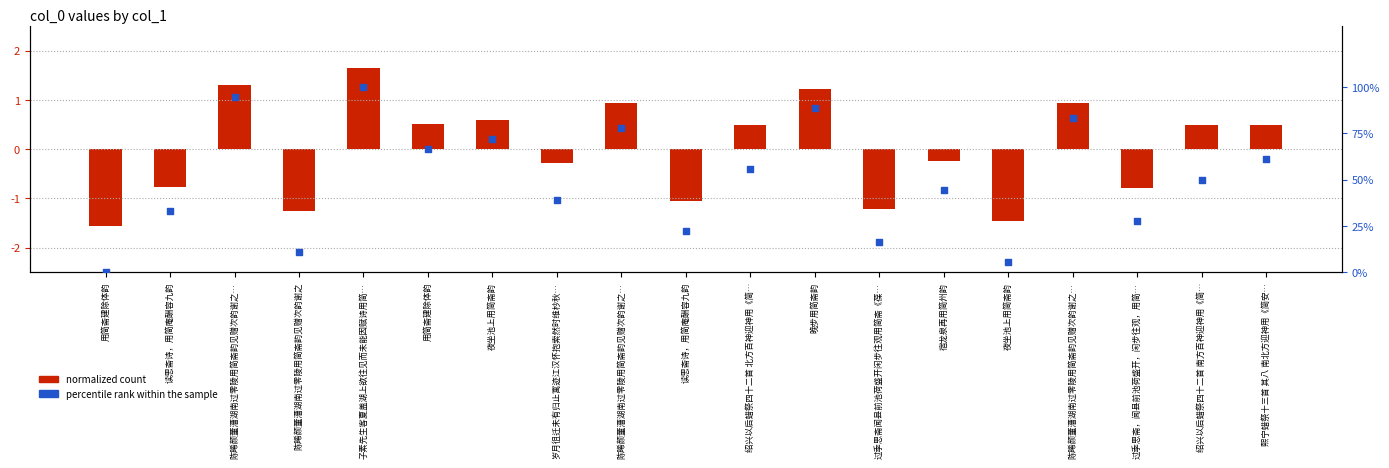

Which series has the largest Y range (max minus min)?

percentile rank within the sample